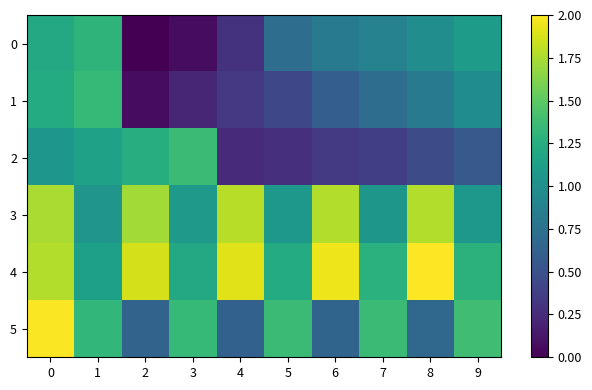

Reading left to right, what are all the values shown in this chart?

0: 0=1.2	1=1.3	2=0.0	3=0.1	4=0.3	5=0.7	6=0.8	7=0.9	8=1.0	9=1.1
1: 0=1.2	1=1.3	2=0.1	3=0.2	4=0.3	5=0.4	6=0.6	7=0.7	8=0.8	9=1.0
2: 0=1.0	1=1.1	2=1.2	3=1.4	4=0.2	5=0.3	6=0.3	7=0.4	8=0.5	9=0.6
3: 0=1.7	1=1.0	2=1.7	3=1.1	4=1.8	5=1.1	6=1.8	7=1.1	8=1.8	9=1.1
4: 0=1.8	1=1.1	2=1.9	3=1.2	4=1.9	5=1.2	6=2.0	7=1.3	8=2.0	9=1.3
5: 0=2.0	1=1.3	2=0.6	3=1.3	4=0.6	5=1.4	6=0.6	7=1.4	8=0.7	9=1.4